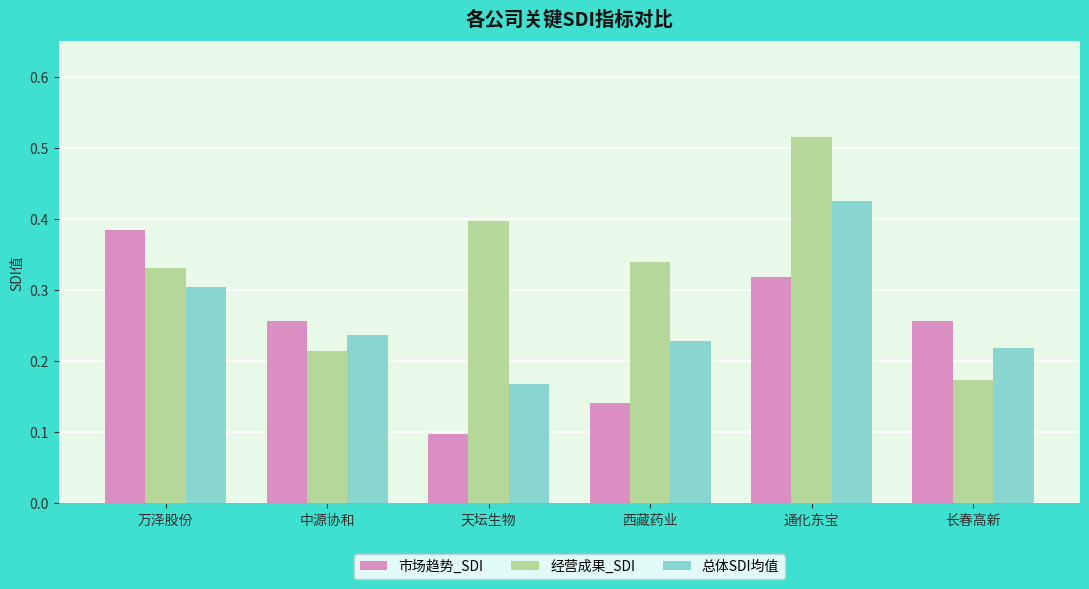

The value of 经营成果_SDI at 天坛生物 is 0.4. True or false?

True